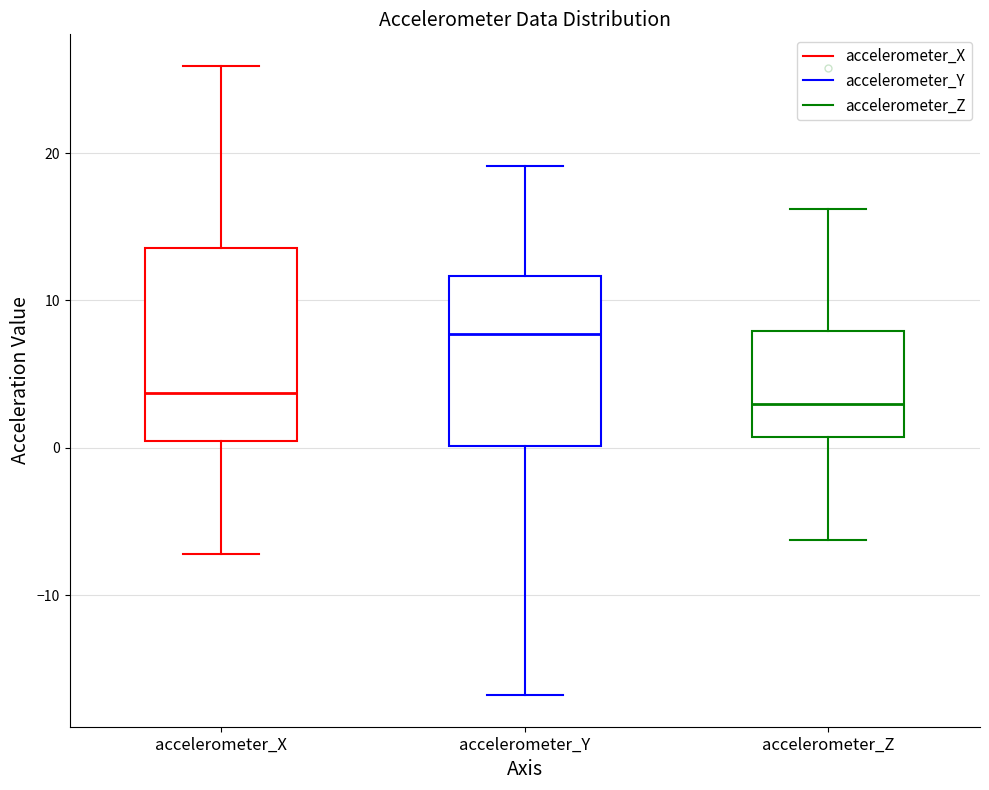

Reading left to right, read every box against the y-axis: the position of its median line, the range the box covers, and the ends of its whiskers. The values are not printed on the chart, so give them approximately, as read against the axis.

accelerometer_X: median 4, box 0 to 14, whiskers -7 to 26
accelerometer_Y: median 8, box 0 to 12, whiskers -17 to 19
accelerometer_Z: median 3, box 1 to 8, whiskers -6 to 16